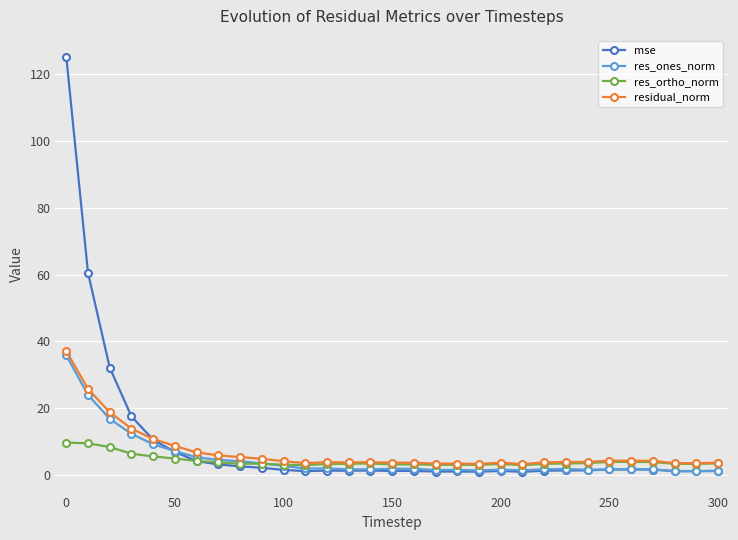

Which series has the widest spread of values?

mse